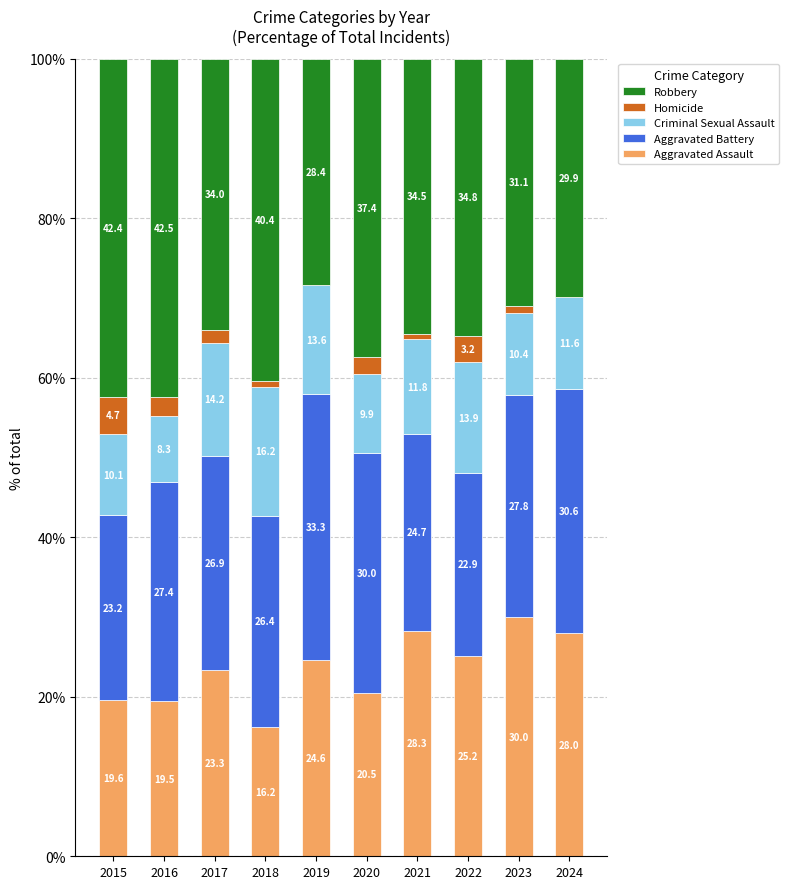

Are the bars grouped side by side (vs. stacked)?

No